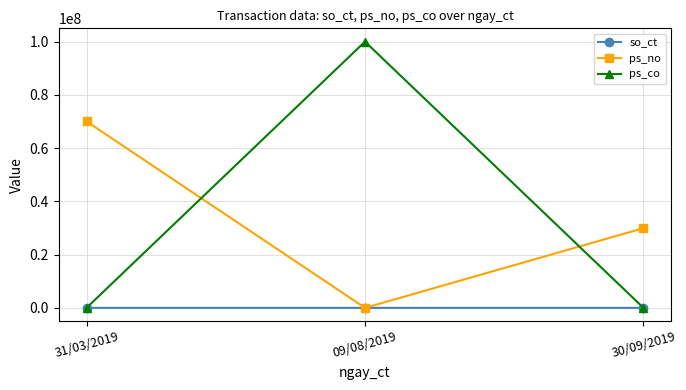

Count the ps_co values in the range 0 to 100000000.

3